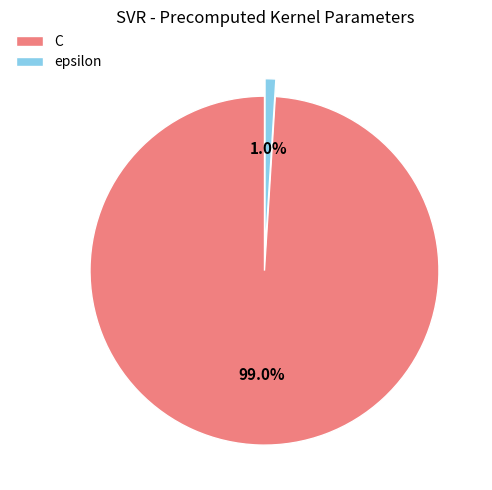

What is the smallest slice in the pie chart?

epsilon